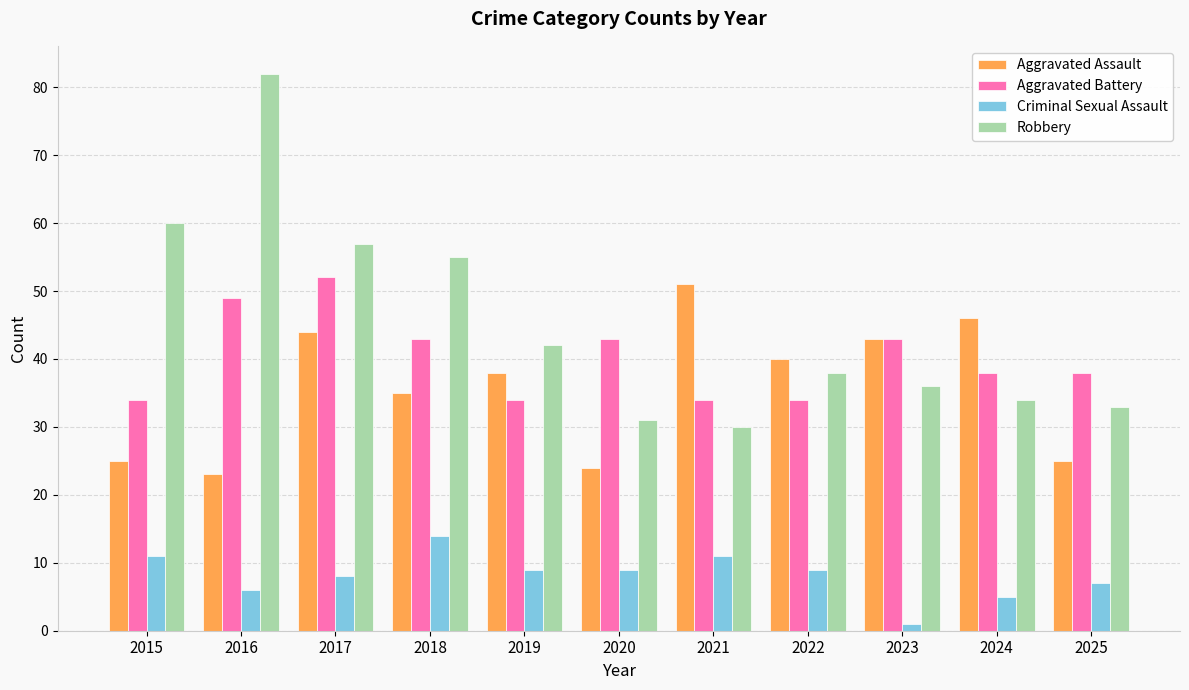

What is the value of the Aggravated Assault bar at the 2nd from the left?

23